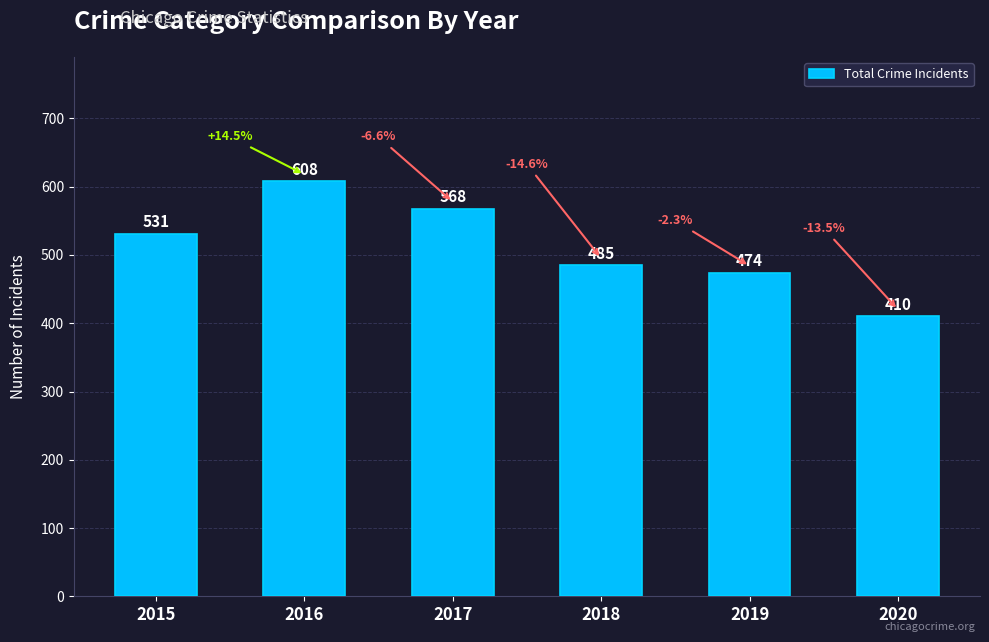

List the labels in order of value, largest first.

2016, 2017, 2015, 2018, 2019, 2020